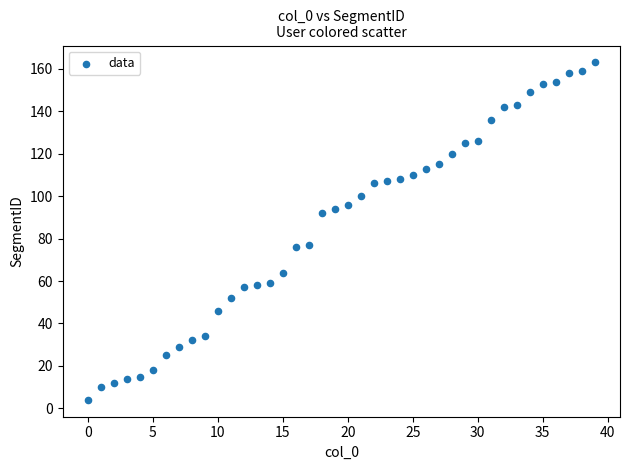

Count the number of points in this scatter plot.

40